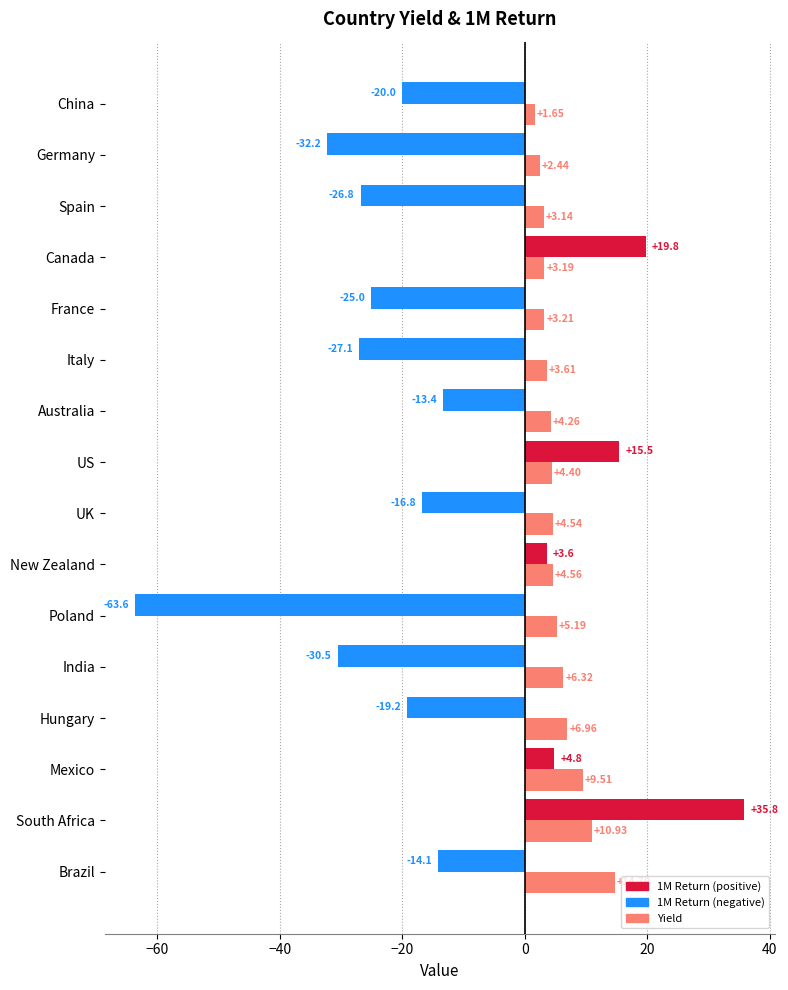

At which category is the sum across all series the highest?

South Africa